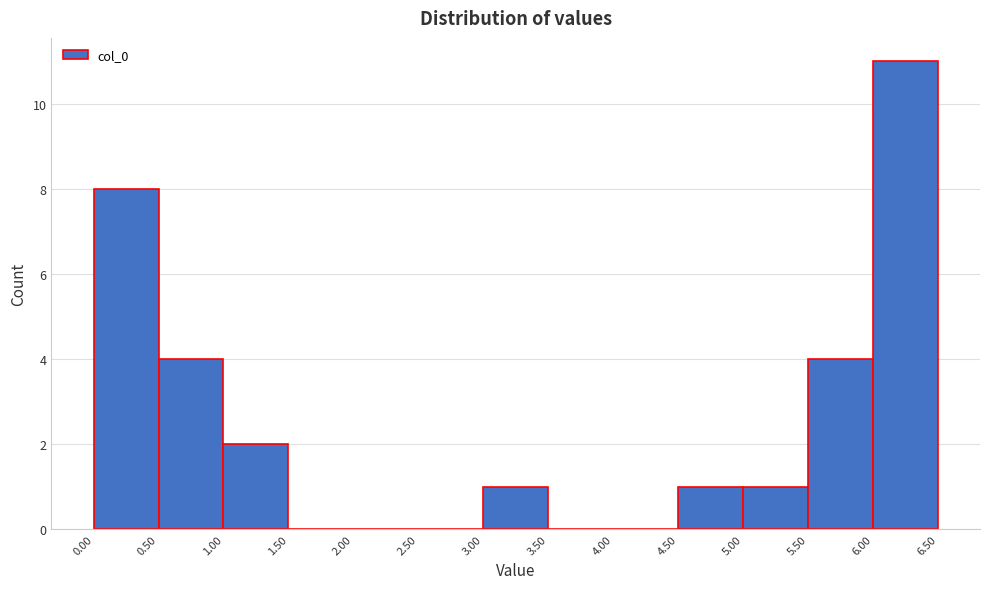

Reading left to right, transcribe this chart: for each bar, give the range it covers on the x-axis and its height. The values are not printed on the chart, so give them approximately, as read against the axis.

0.00 to 0.50: 8
0.50 to 1.00: 4
1.00 to 1.50: 2
1.50 to 2.00: 0
2.00 to 2.50: 0
2.50 to 3.00: 0
3.00 to 3.50: 1
3.50 to 4.00: 0
4.00 to 4.50: 0
4.50 to 5.00: 1
5.00 to 5.50: 1
5.50 to 6.00: 4
6.00 to 6.50: 11